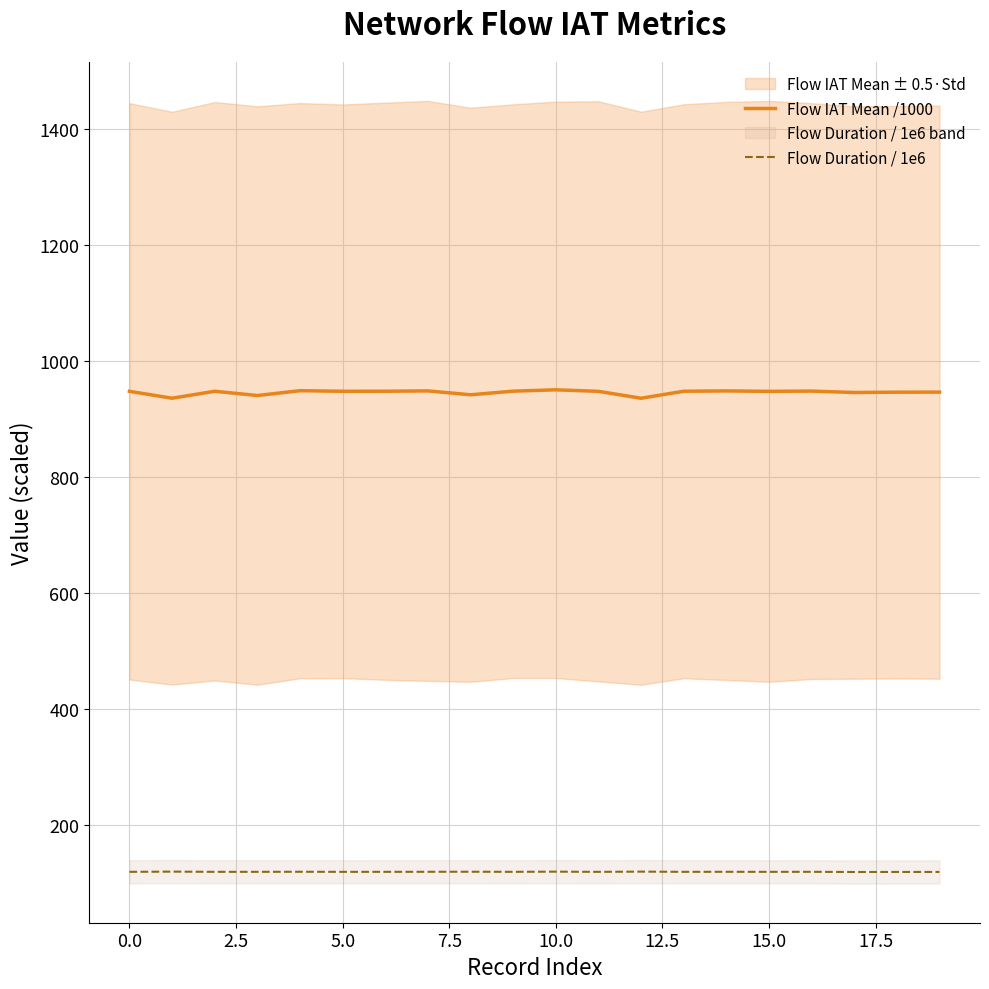

True or false: Flow Duration / 1e6 and Flow IAT Mean /1000 cross at least once.

False